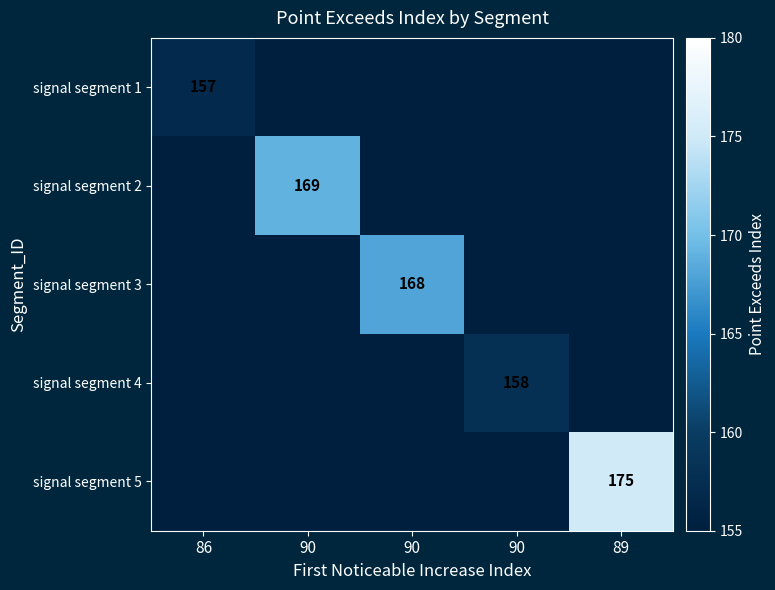

How many values in the signal segment 3 series exceed 0?

1